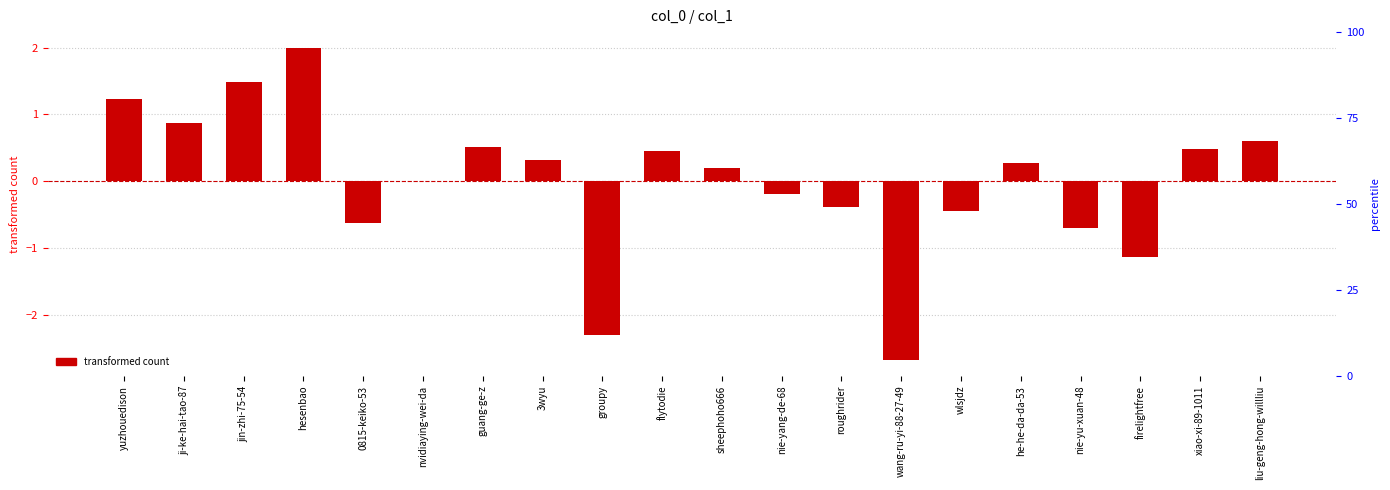

What is the change in value from groupy to flytodie?

+2.7